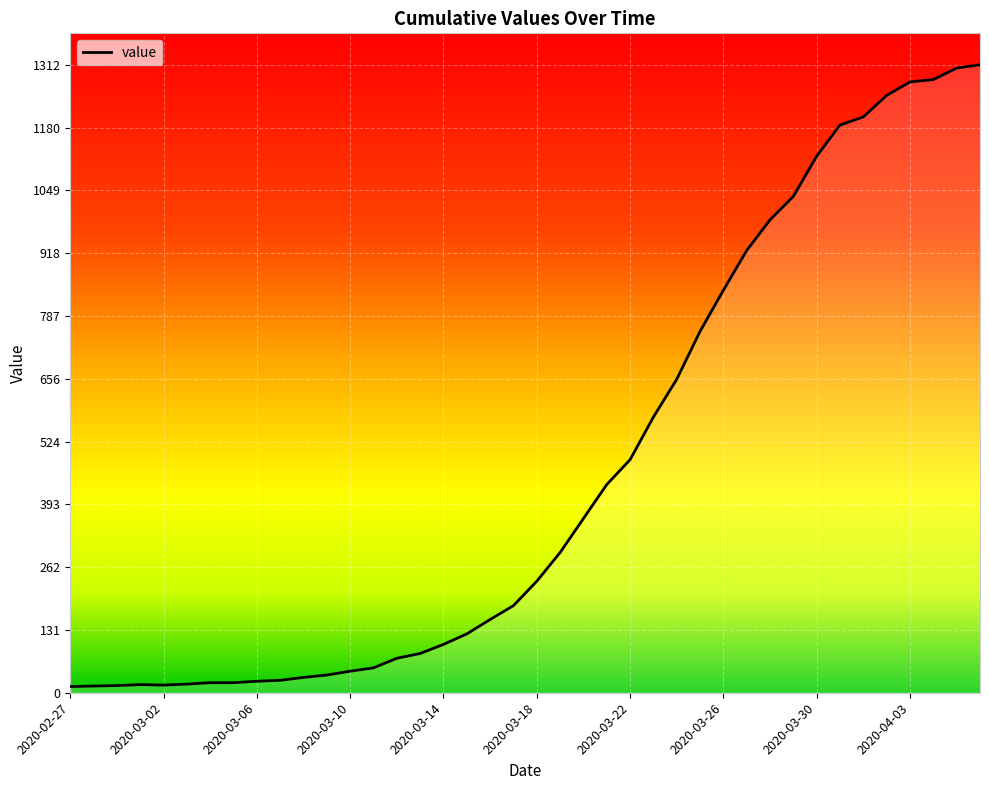

What is the difference between the maximum and minimum values?

1299